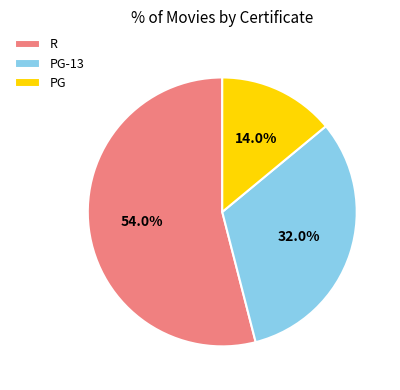

Count the number of slices in the pie.

3